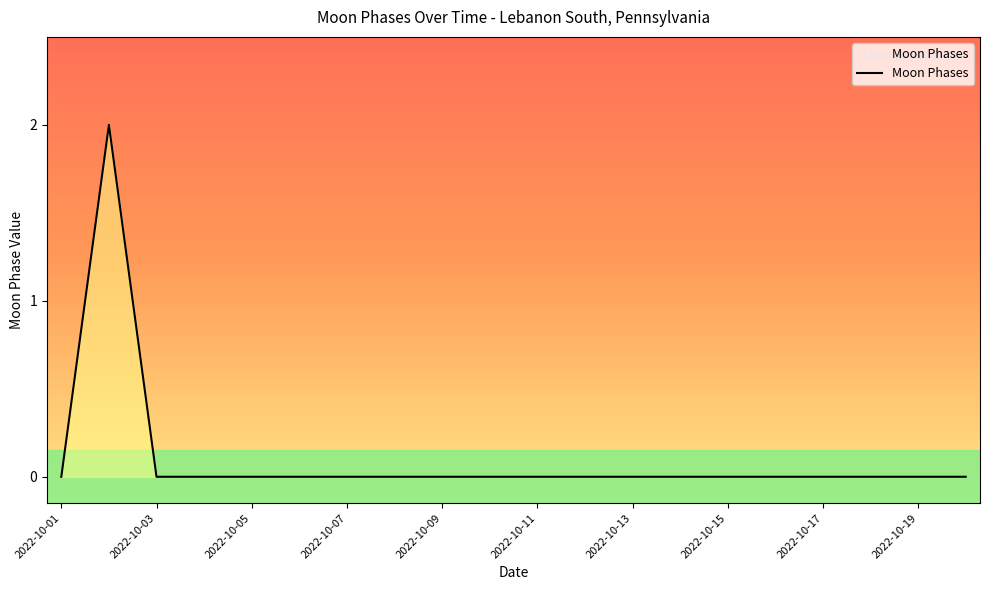

Is this an area chart (filled region under the line)?

Yes